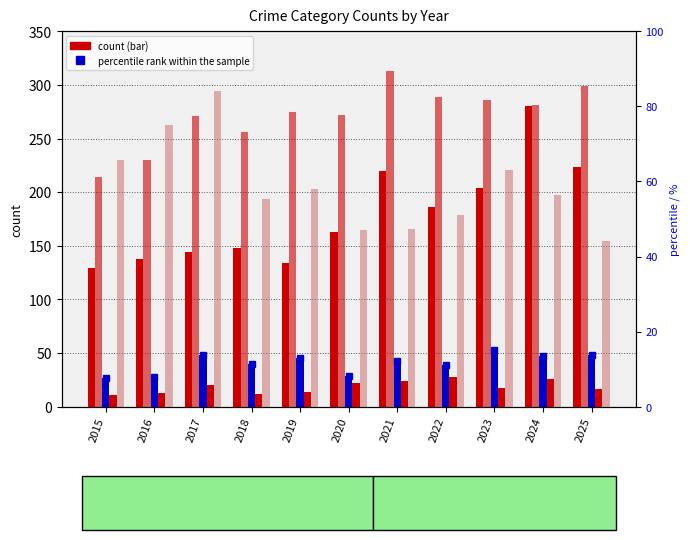

What is the difference between the highest and lowest values at 2024?

267.6